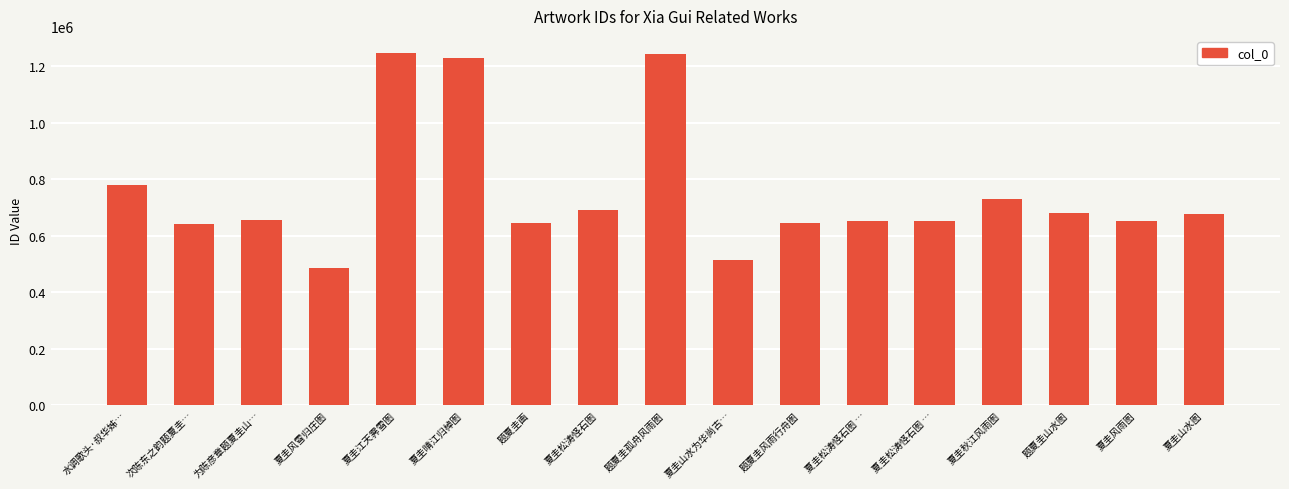

Which category has the lowest value across all series?

夏圭风雪归庄图